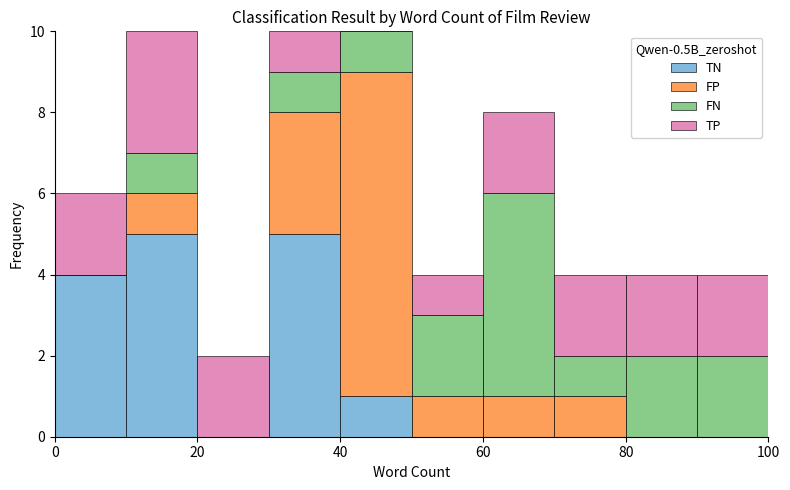

Reading left to right, list every stacked bar in this chart as the range it spans on the x-axis followed by its total height. The values are not printed on the chart, so give them approximately, as read against the axis.

0 to 10: 6
10 to 20: 10
20 to 30: 2
30 to 40: 10
40 to 50: 10
50 to 60: 4
60 to 70: 8
70 to 80: 4
80 to 90: 4
90 to 100: 4